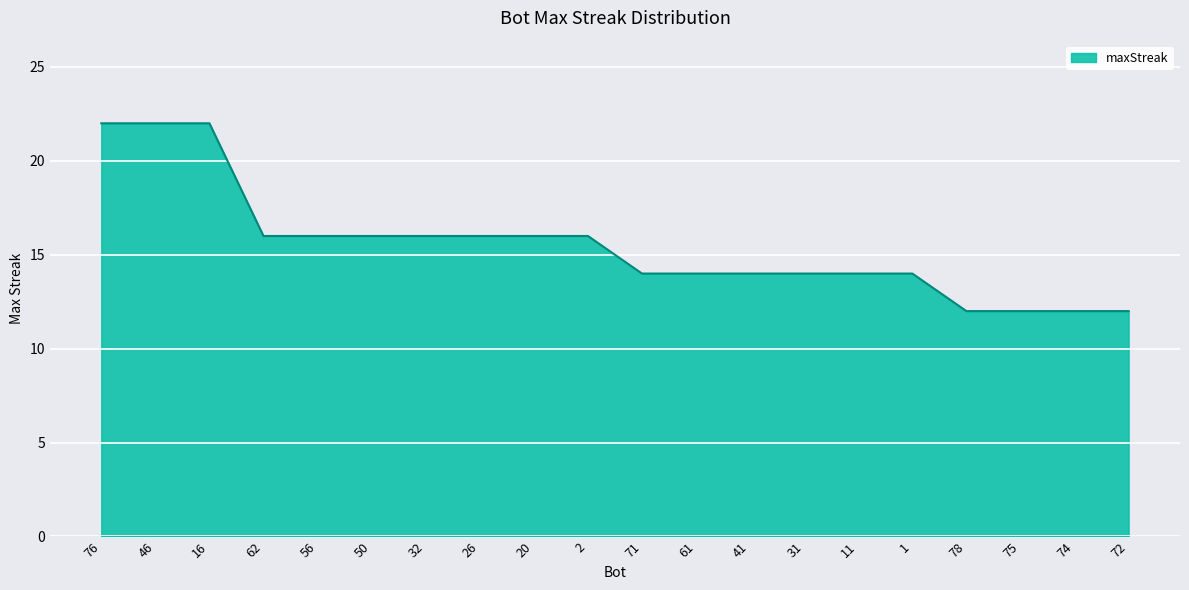

Reading left to right, what are all the values shown in this chart?

22	22	22	16	16	16	16	16	16	16	14	14	14	14	14	14	12	12	12	12